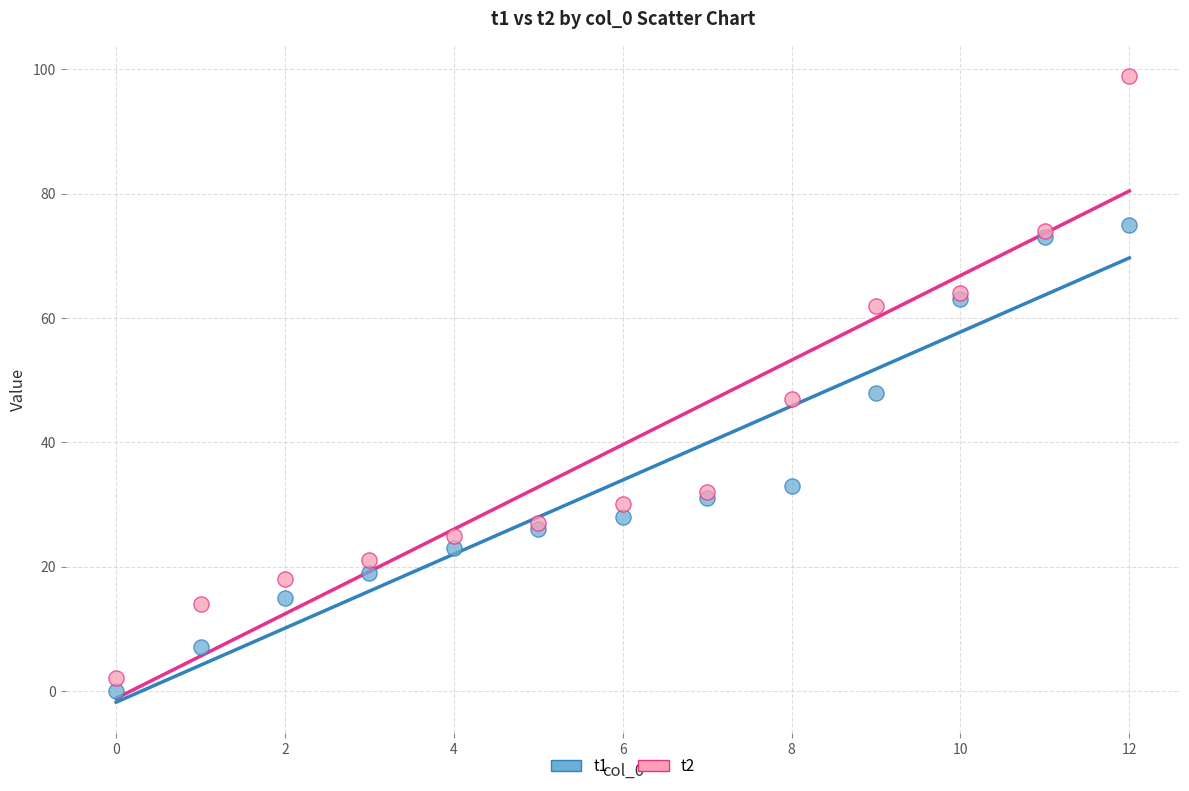

Which series reaches the maximum Y coordinate?

t2